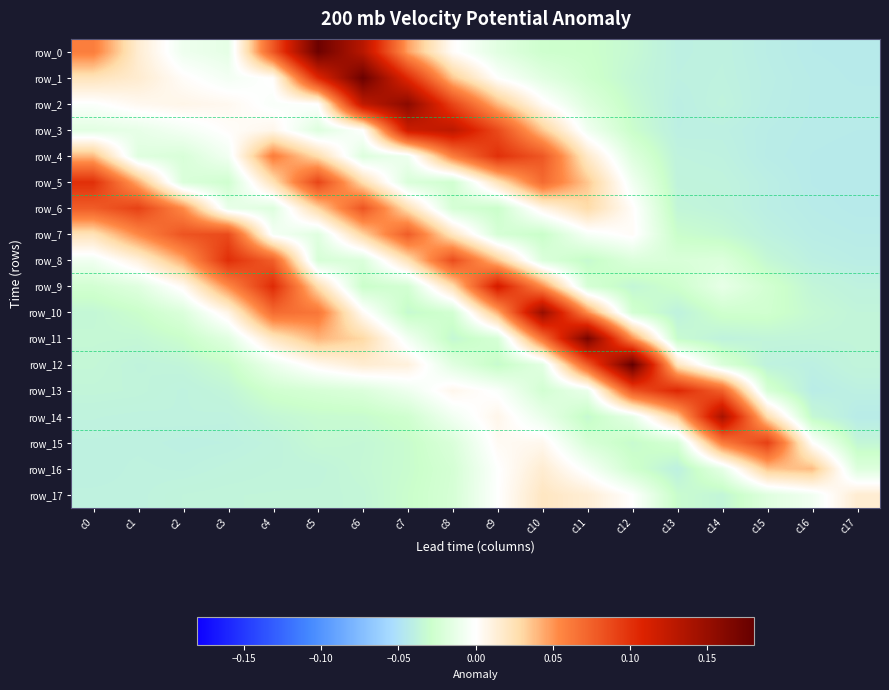

What is the difference between the highest and lowest values at c9?

0.1